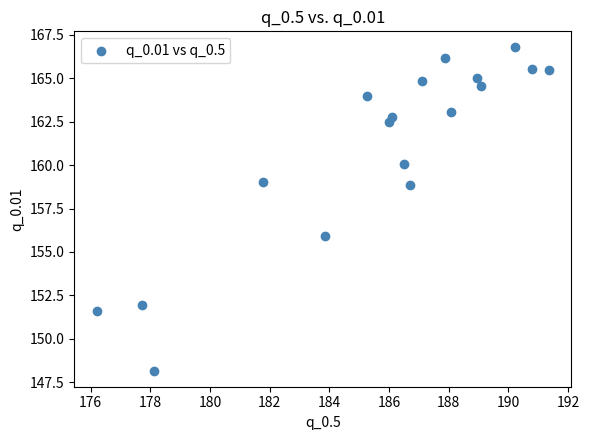

What is the range of Y values (max minus min)?

18.6